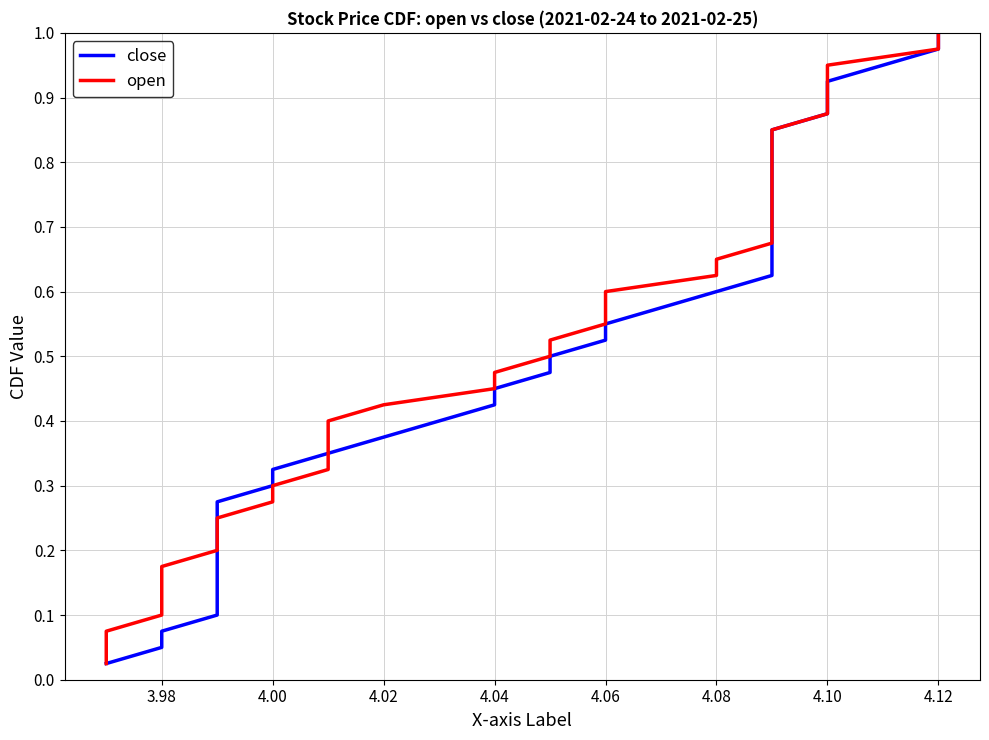

What is the average value of the open series?

0.5